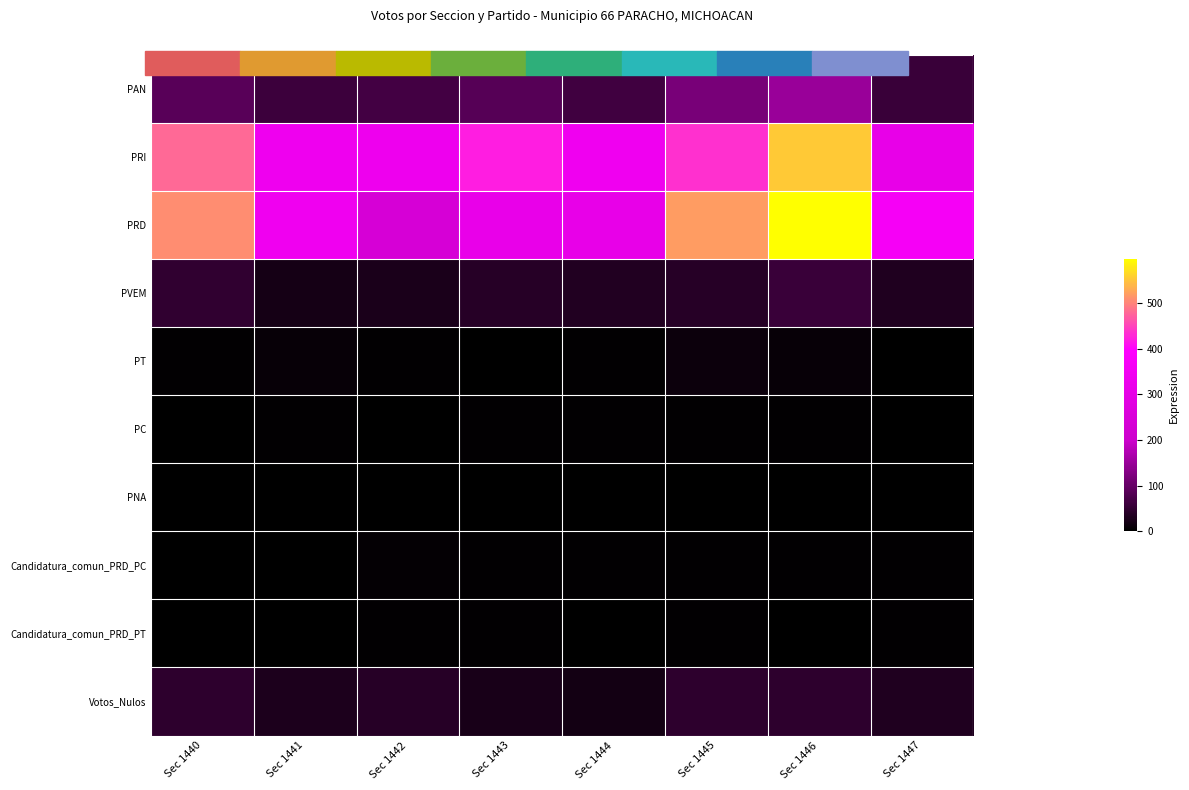

Which series has the largest range (max minus min)?

PRD